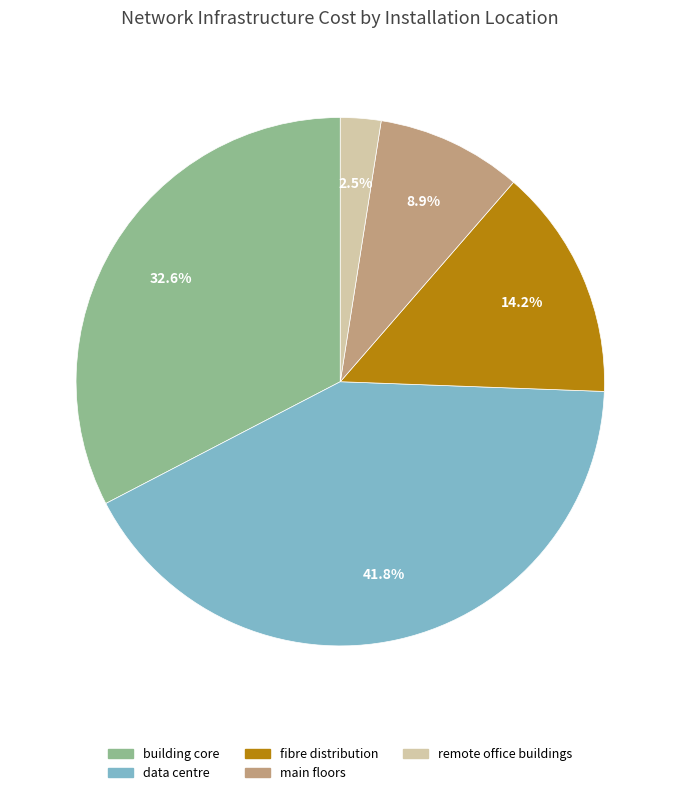

The building core slice represents 19% of the pie. True or false?

False